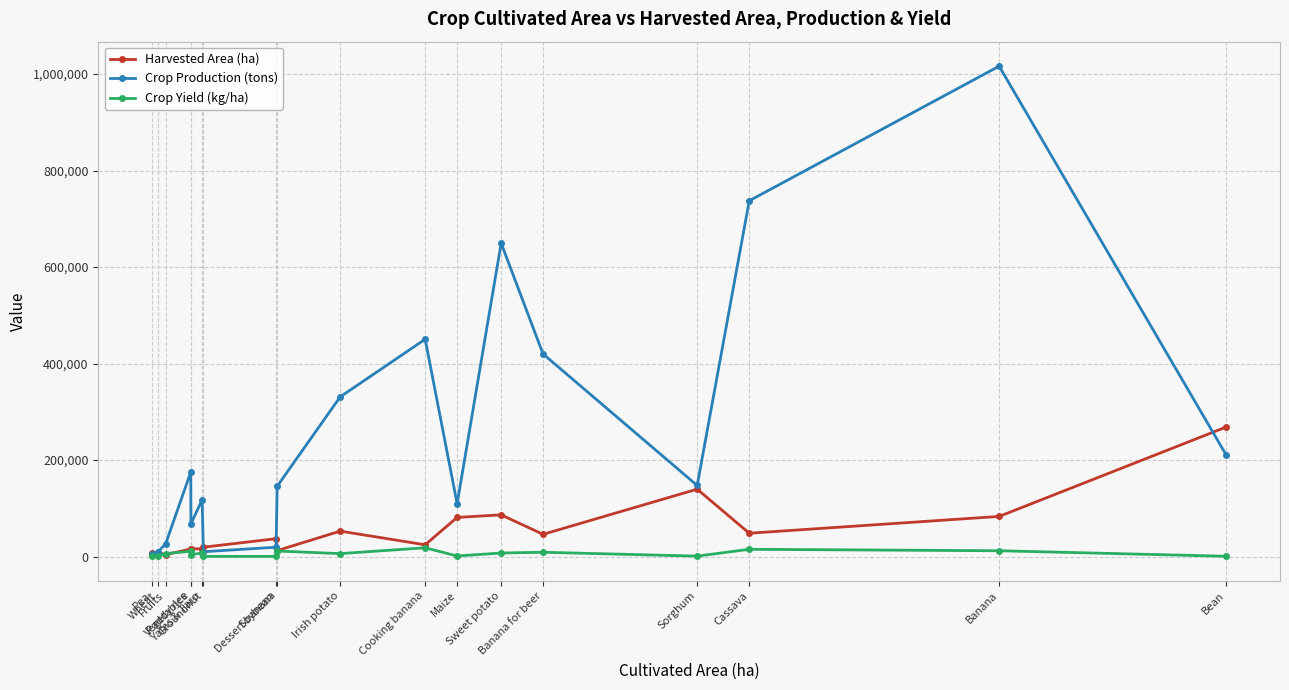

In Crop Production (tons), how many points are lower than both neighbors (excluding endpoints)?

4